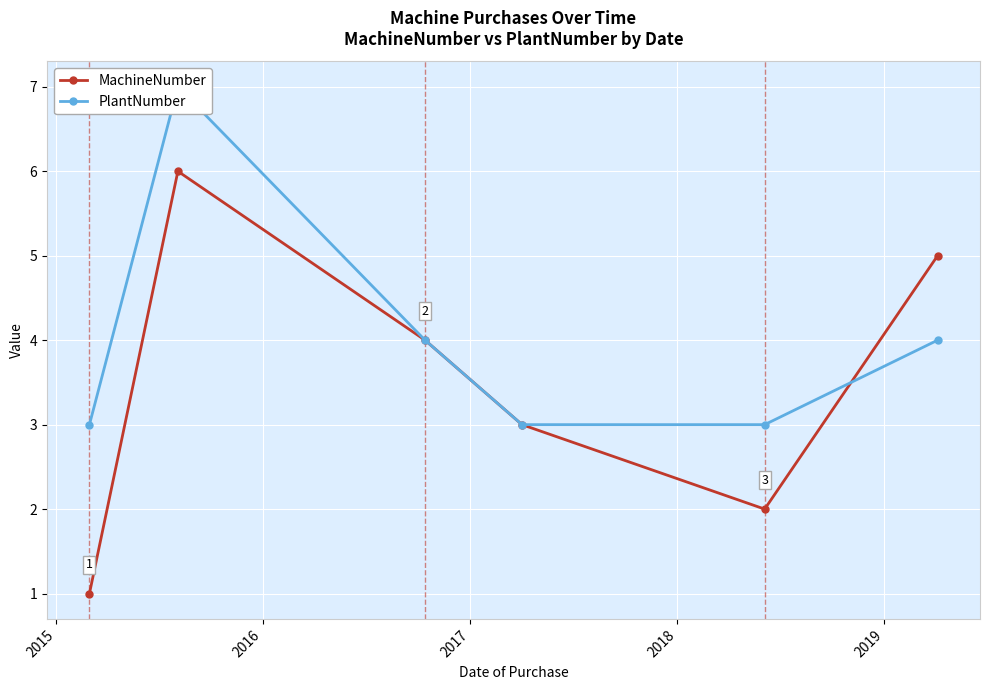

In MachineNumber, how many points are higher than both neighbors (excluding endpoints)?

1